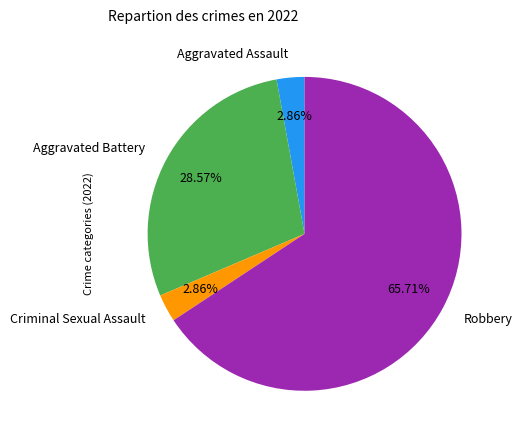

Between Aggravated Battery and Aggravated Assault, which is larger?

Aggravated Battery